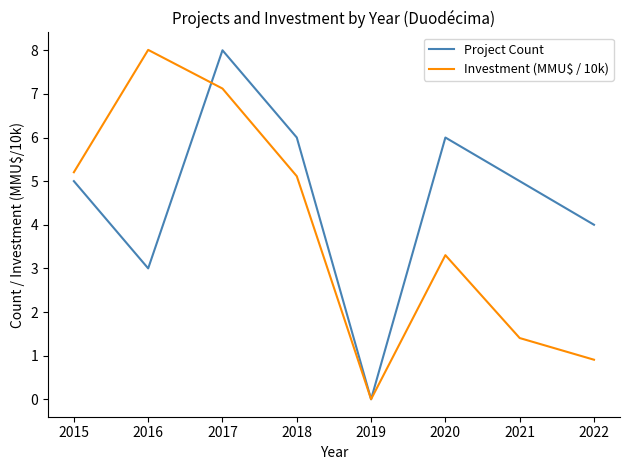

At which label is Project Count closest to 4?

2022